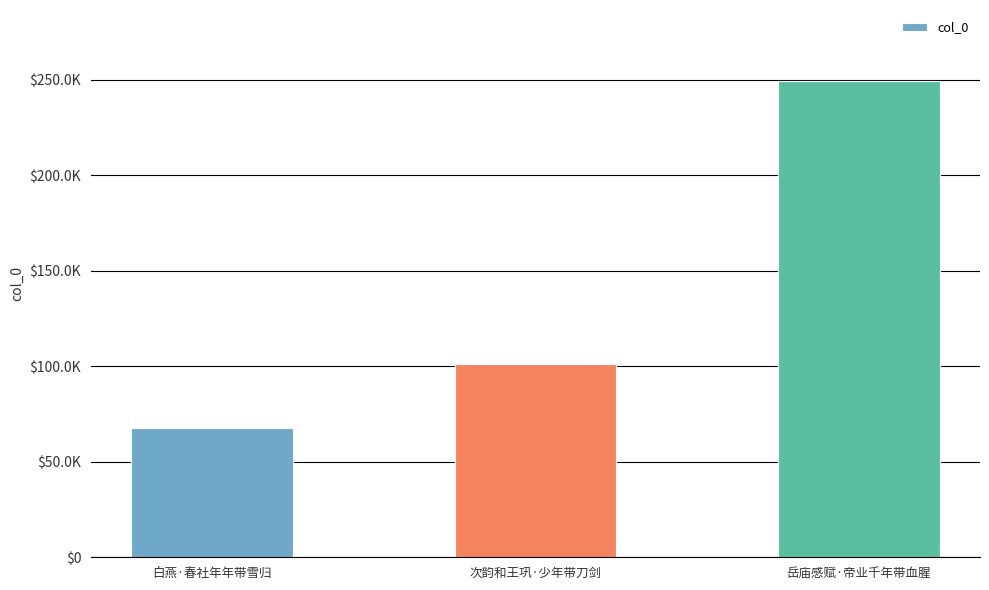

List the labels in order of value, largest first.

岳庙感赋·帝业千年带血腥, 次韵和王巩·少年带刀剑, 白燕·春社年年带雪归